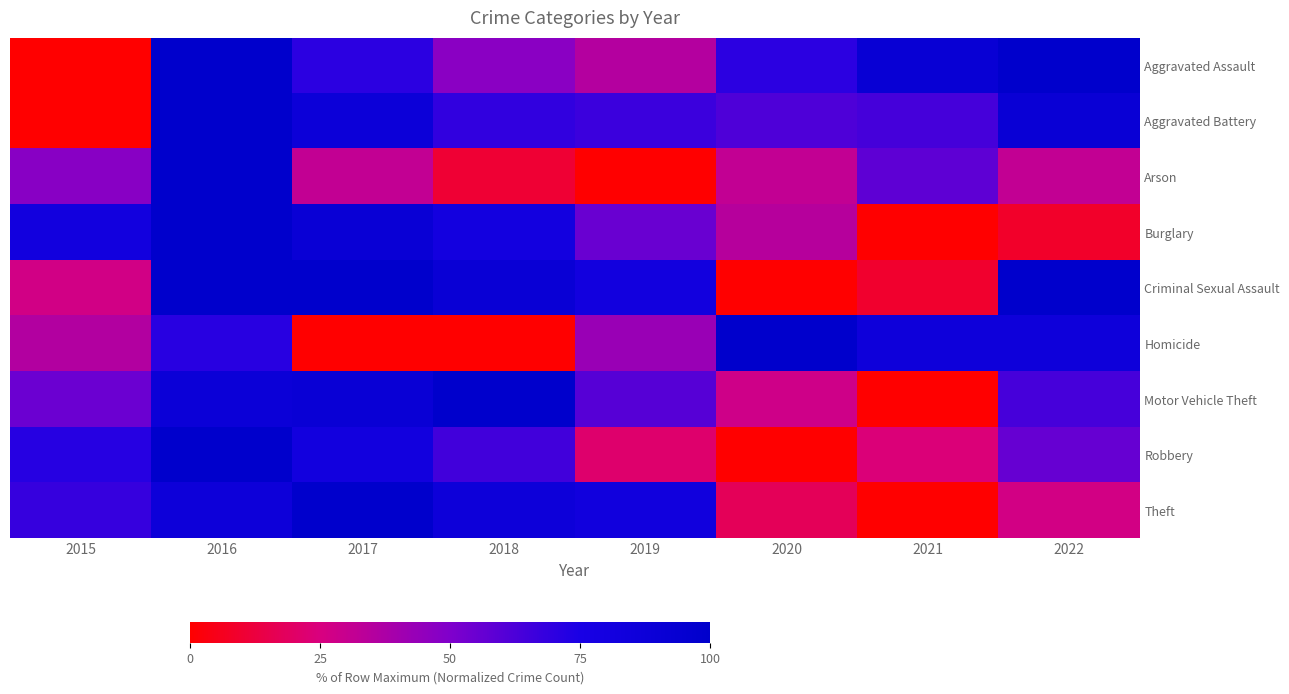

Reading left to right, what are all the values shown in this chart?

Aggravated Assault: 2015=0.0	2016=100.0	2017=70.6	2018=47.1	2019=35.3	2020=70.6	2021=92.2	2022=100.0
Aggravated Battery: 2015=0.0	2016=100.0	2017=88.1	2018=69.0	2019=66.7	2020=61.9	2021=64.3	2022=90.5
Arson: 2015=47.4	2016=100.0	2017=31.6	2018=10.5	2019=0.0	2020=31.6	2021=57.9	2022=31.6
Burglary: 2015=82.3	2016=100.0	2017=90.8	2018=80.8	2019=55.4	2020=34.6	2021=0.0	2022=8.5
Criminal Sexual Assault: 2015=27.3	2016=100.0	2017=100.0	2018=90.9	2019=81.8	2020=0.0	2021=9.1	2022=100.0
Homicide: 2015=35.7	2016=71.4	2017=0.0	2018=0.0	2019=42.9	2020=100.0	2021=85.7	2022=85.7
Motor Vehicle Theft: 2015=55.0	2016=89.0	2017=91.0	2018=100.0	2019=60.0	2020=28.0	2021=0.0	2022=64.0
Robbery: 2015=71.5	2016=100.0	2017=81.3	2018=65.0	2019=21.1	2020=0.0	2021=23.6	2022=56.1
Theft: 2015=67.9	2016=86.9	2017=100.0	2018=86.4	2019=83.0	2020=17.4	2021=0.0	2022=26.7